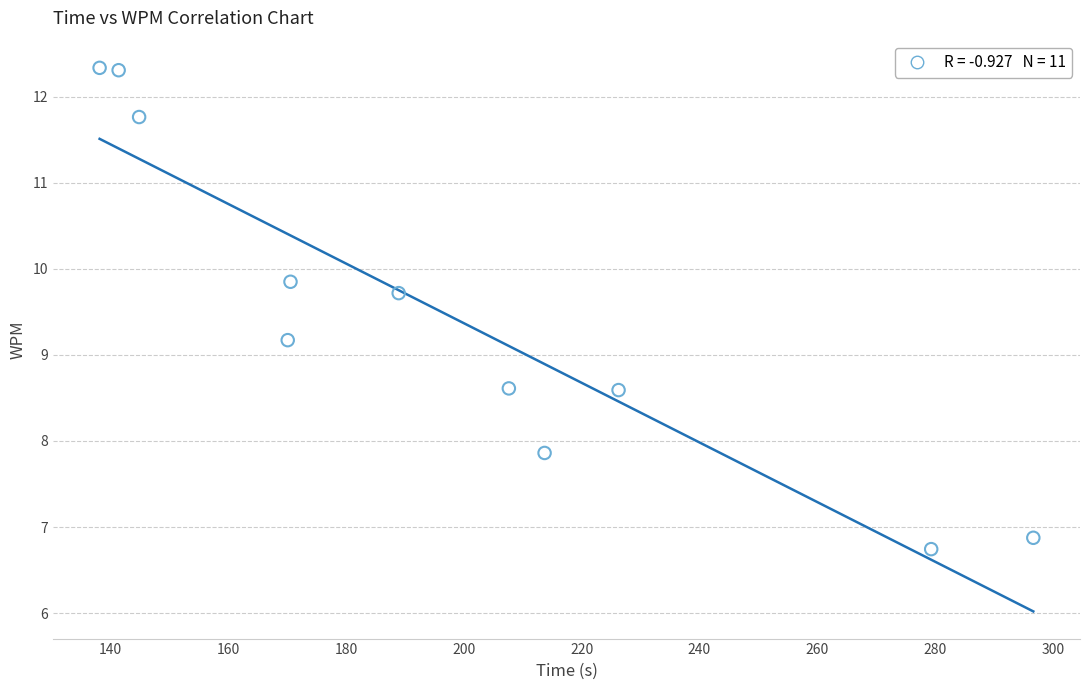

What is the average X value?

198.0